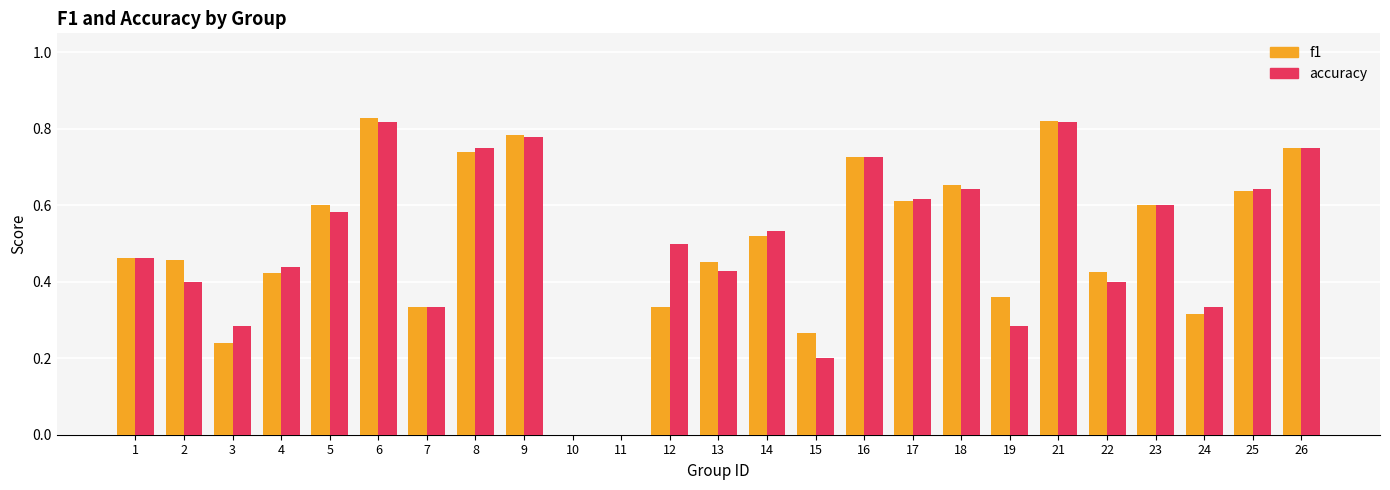

The accuracy series shows 0.5 at 3. True or false?

False